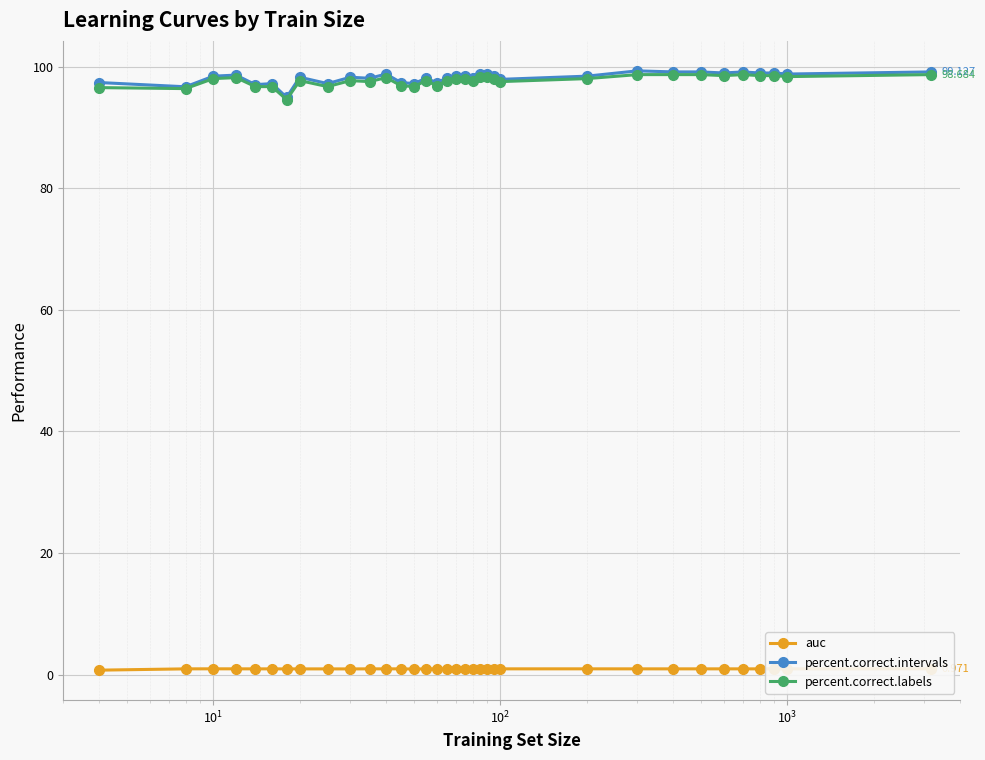

True or false: percent.correct.intervals and auc intersect in this chart.

False